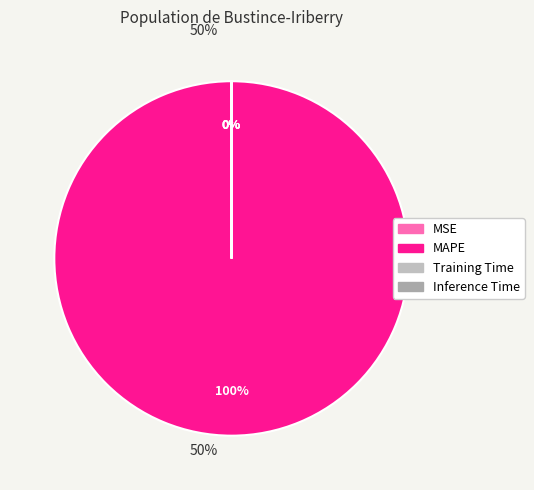

Does any single category account for the majority?

Yes